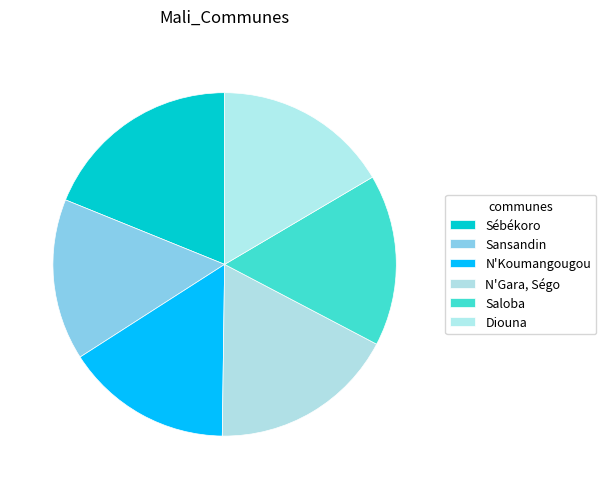

What is the total percentage of N'Gara, Ségo and Saloba?

33.7%